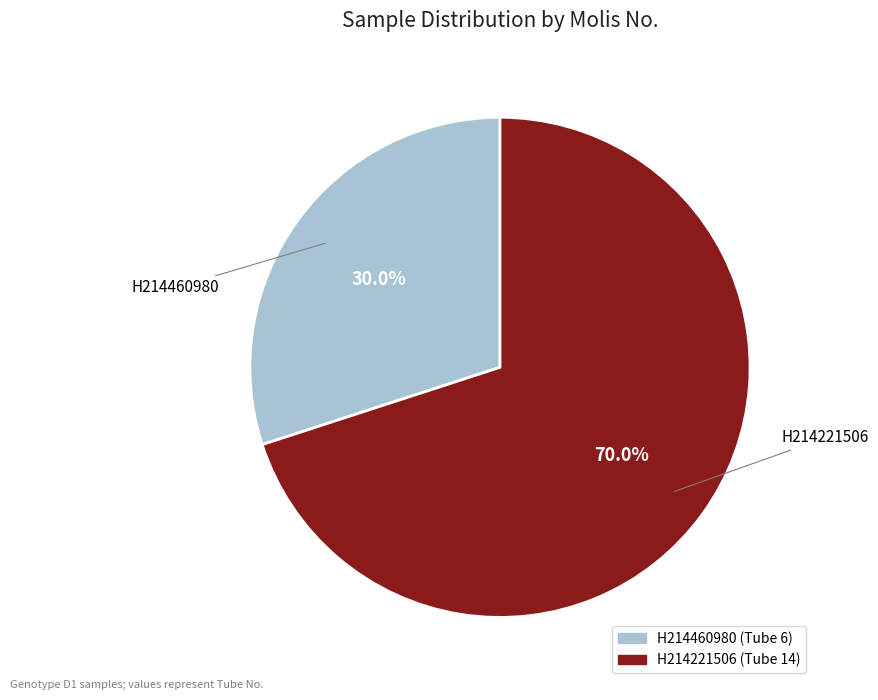

What is the ratio of the value at H214221506 to the value at H214460980?

2.3